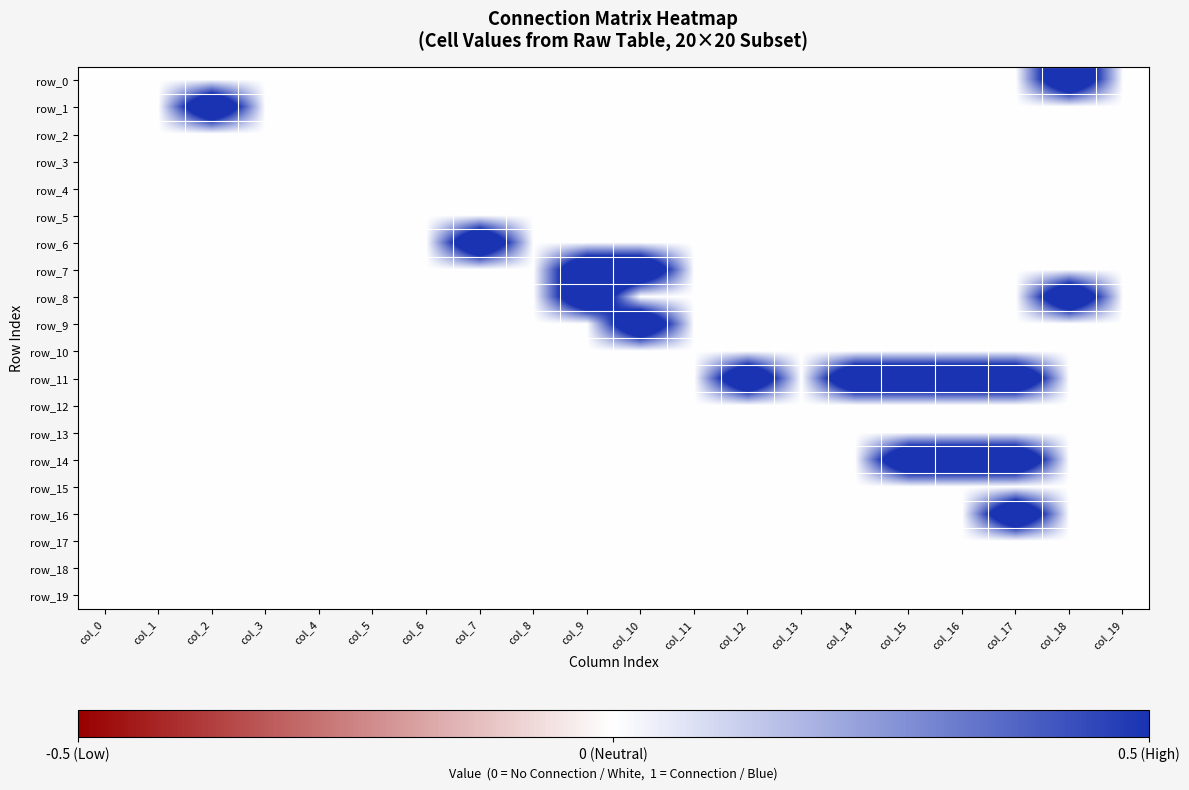

How many distinct data groups are displayed?

20